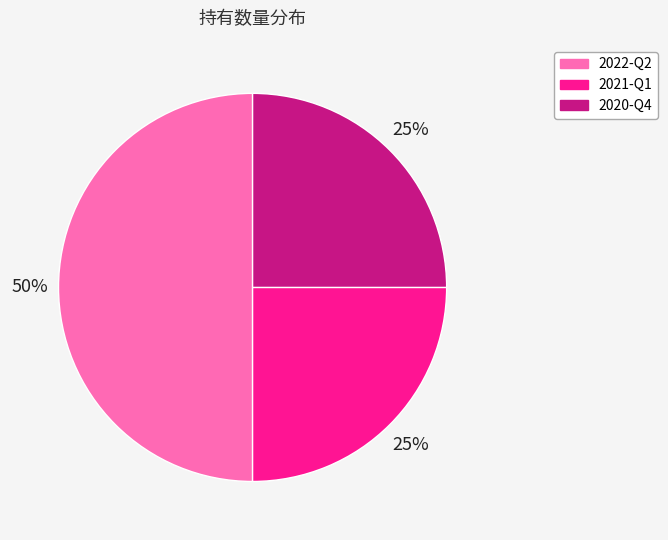

What is the ratio of the value at 2022-Q2 to the value at 2020-Q4?

2.0